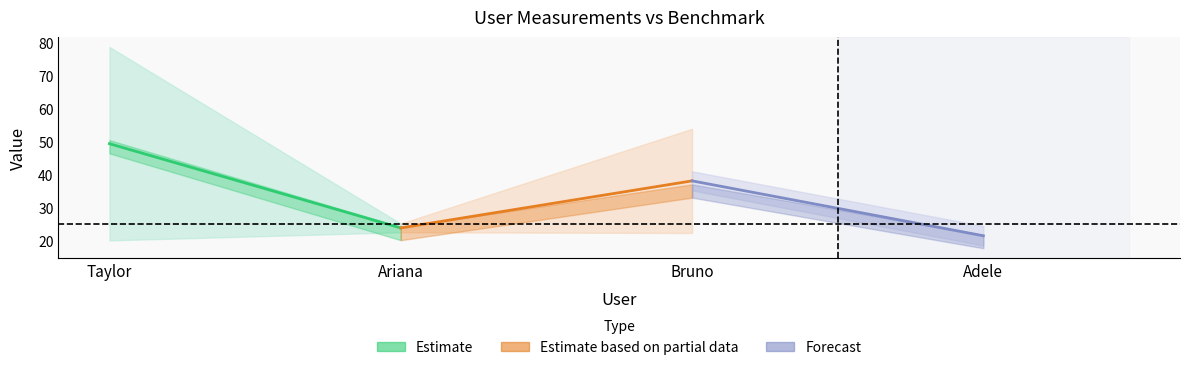

True or false: score has more than 2 points higher than both neighbors.

False